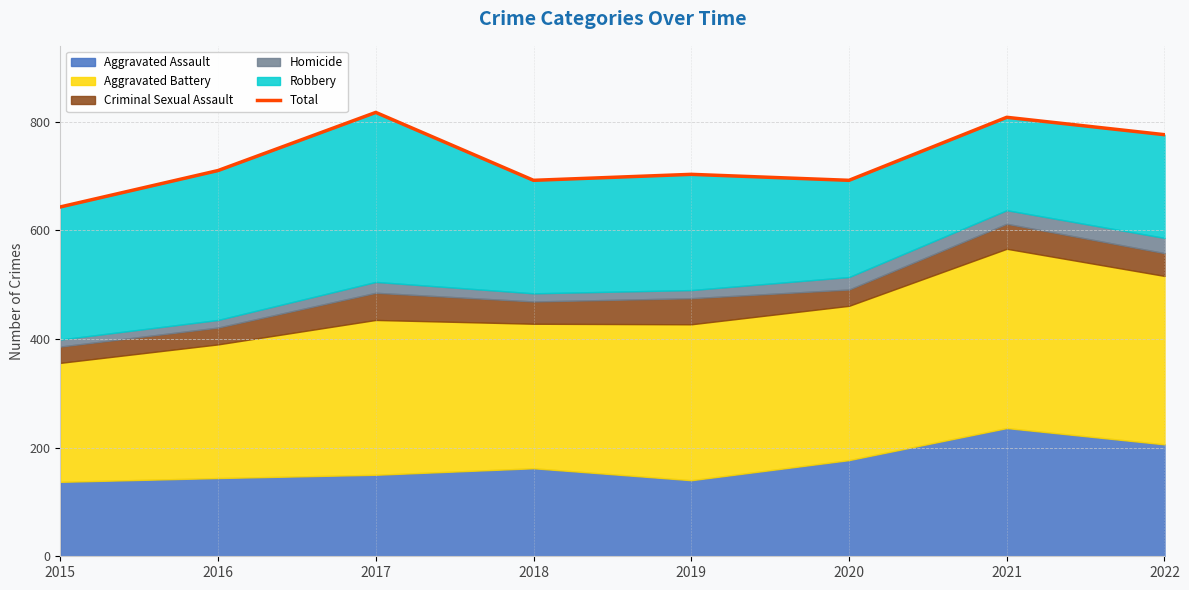

Rank the categories by value from lowest to highest.

2015, 2018, 2020, 2019, 2016, 2022, 2021, 2017